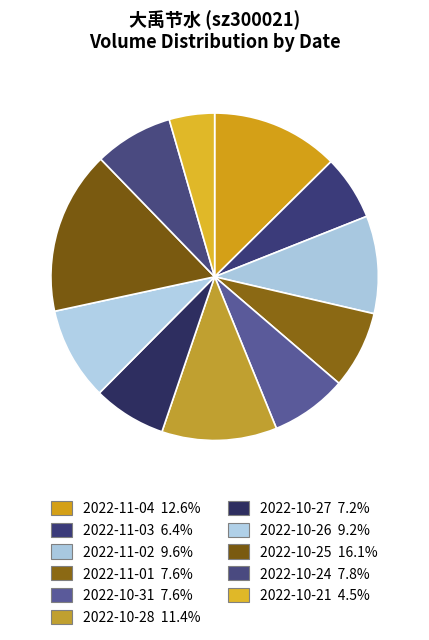

To the nearest percent, what portion does 2022-11-03 represent?

6%